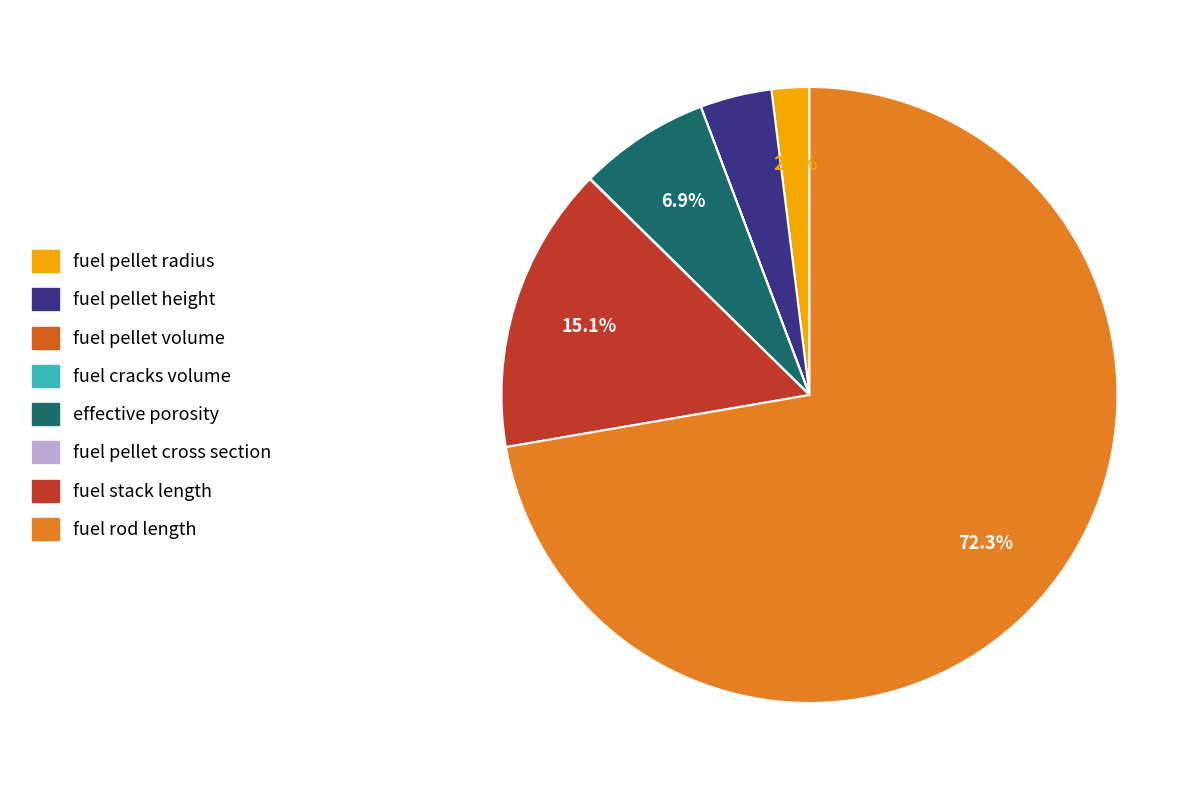

How many slices are in this pie chart?

8